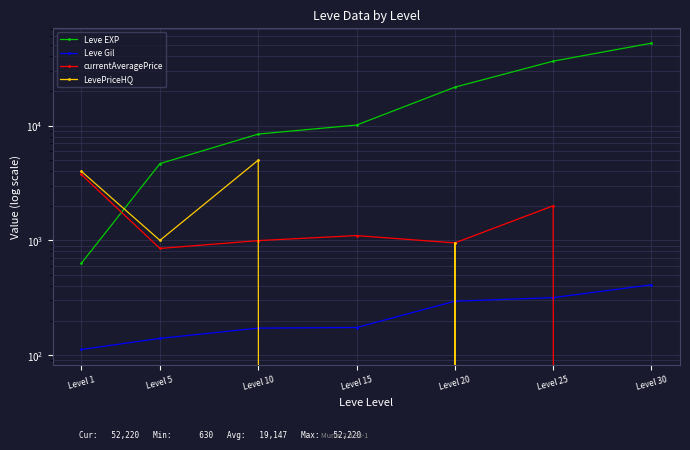

Where do Leve EXP and currentAveragePrice first cross each other?

Level 1 and Level 5